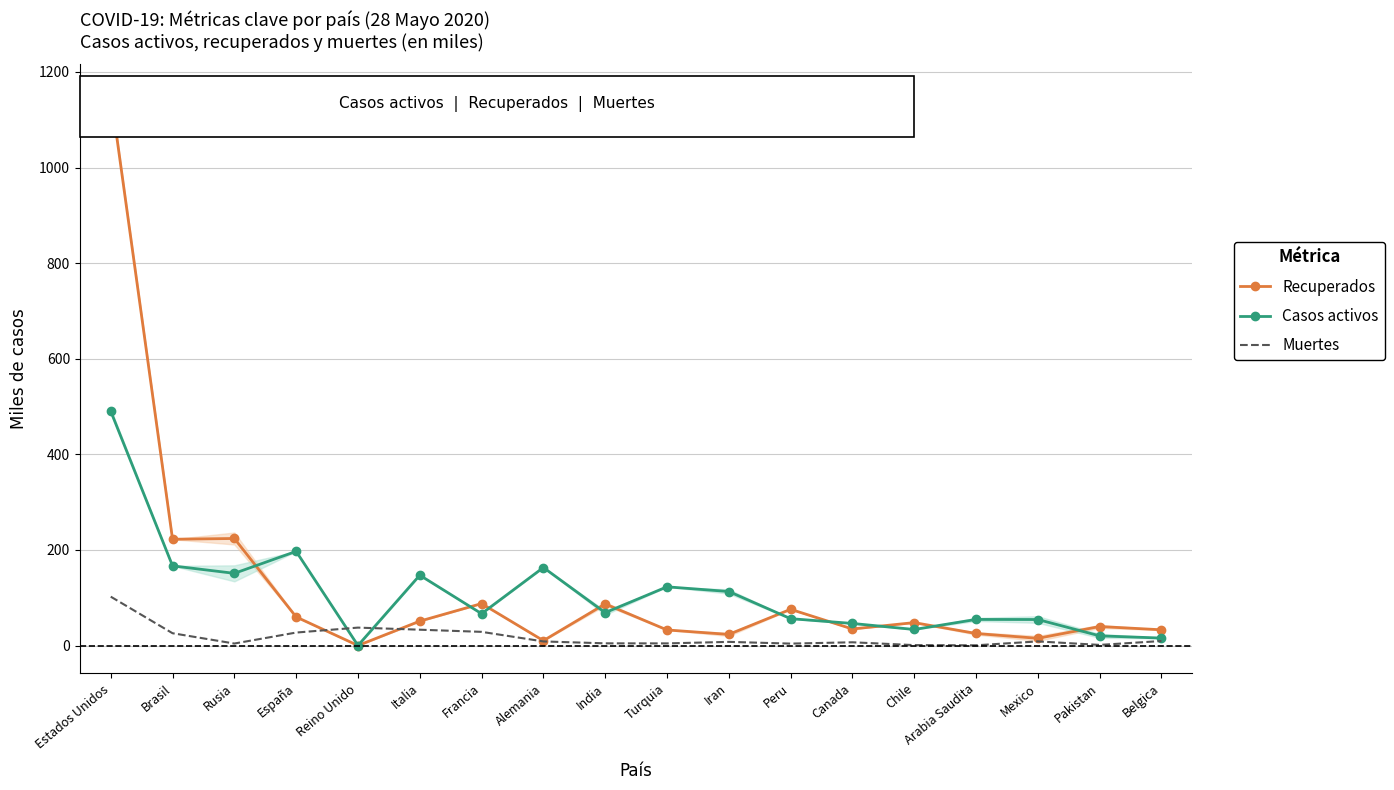

What is the total value across all series at Estados Unidos?

1747.8